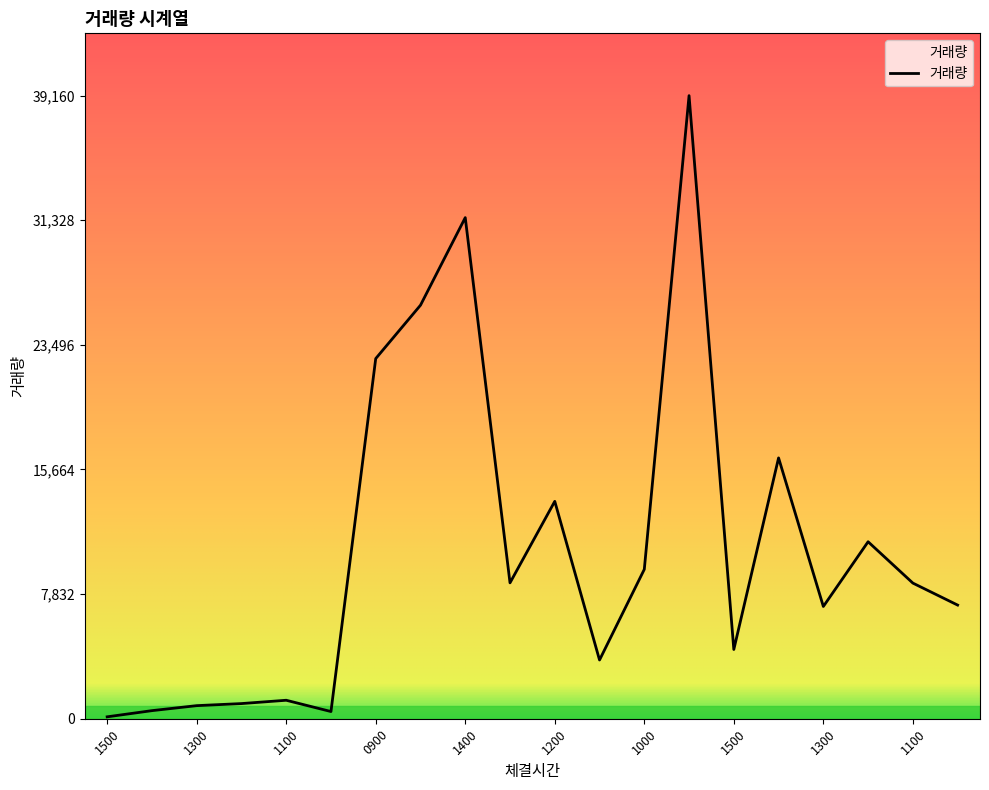

What is the difference between the maximum and minimum values?

39040